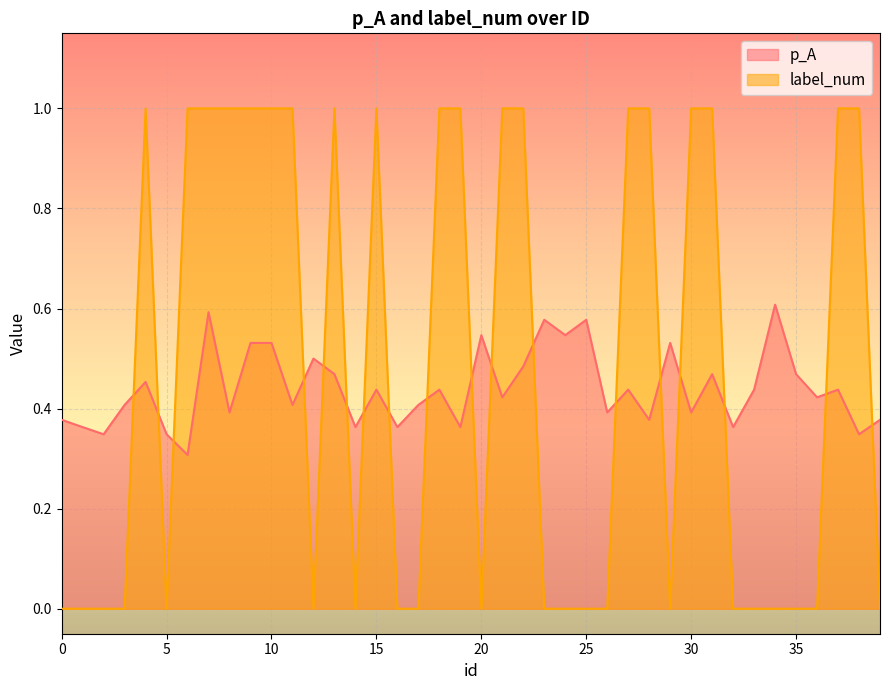

How many intersections are there between p_A and label_num?

18